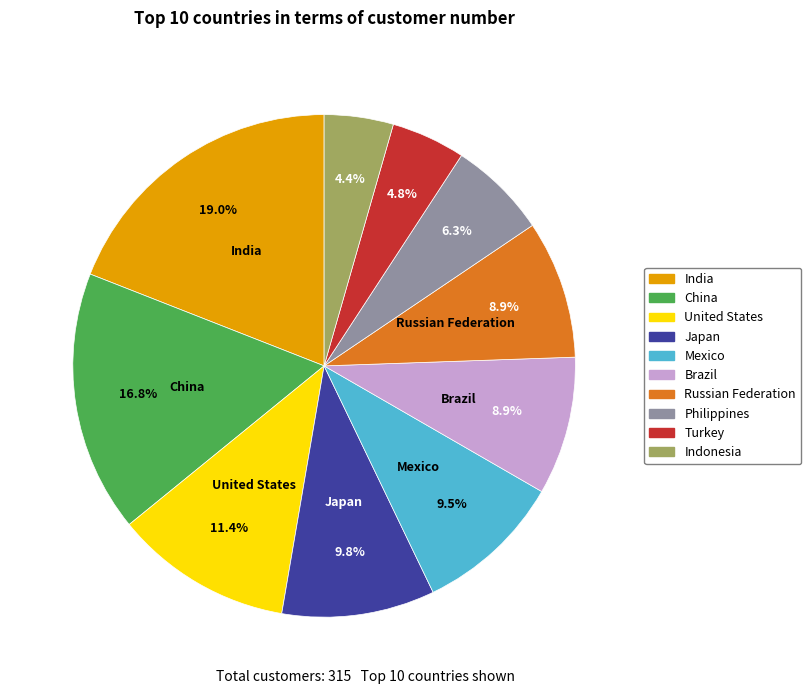

Count the number of slices in the pie.

10